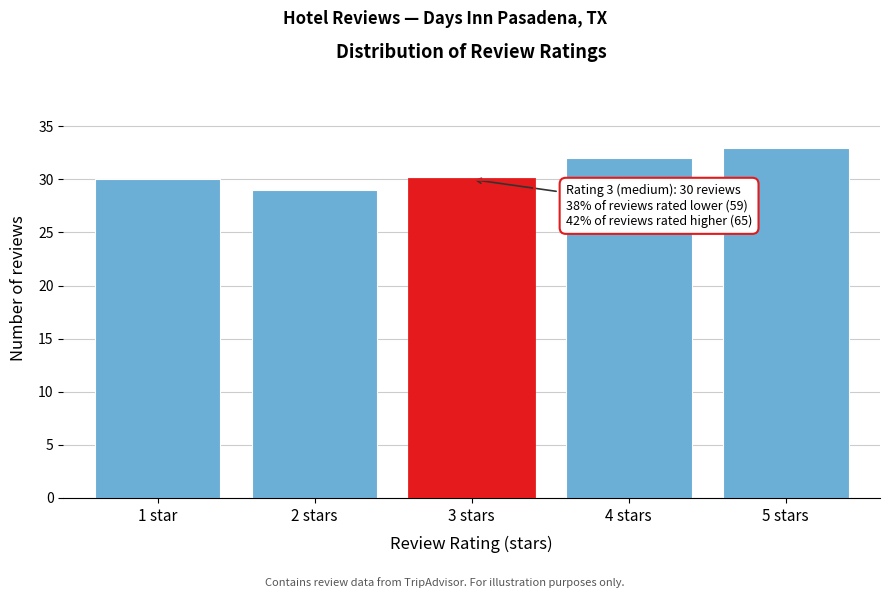

Reading right to left, extract all data points from this chart.

5 stars=33	4 stars=32	3 stars=30	2 stars=29	1 star=30